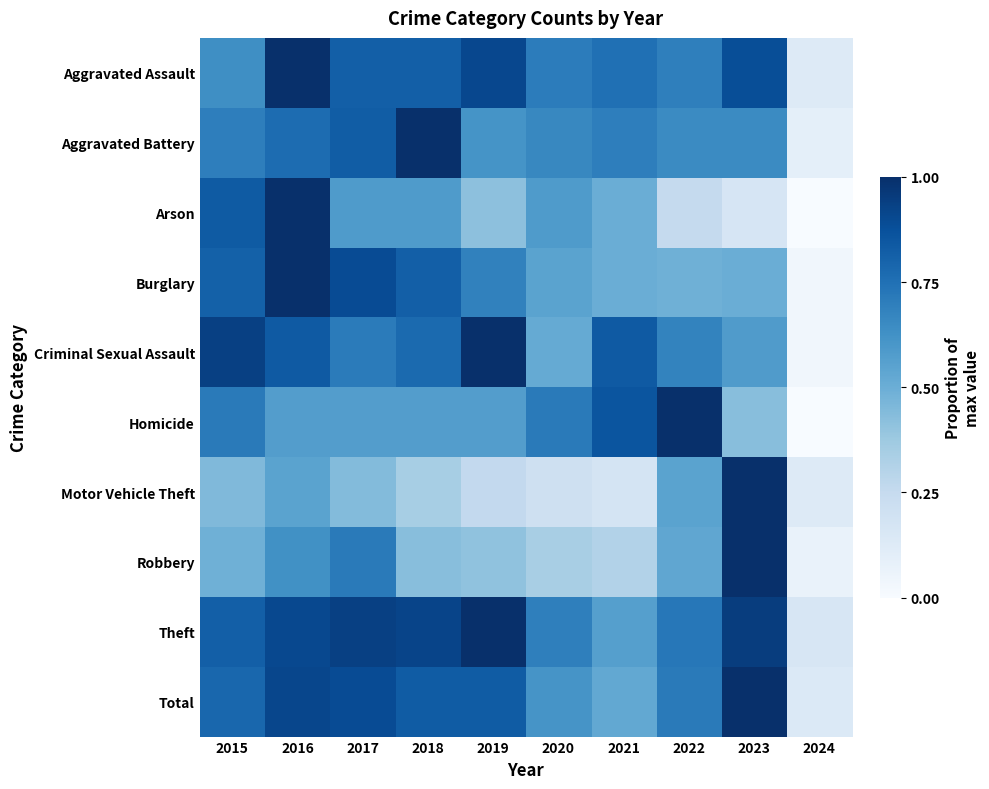

Which has a higher value, 2019 or 2017?

2019